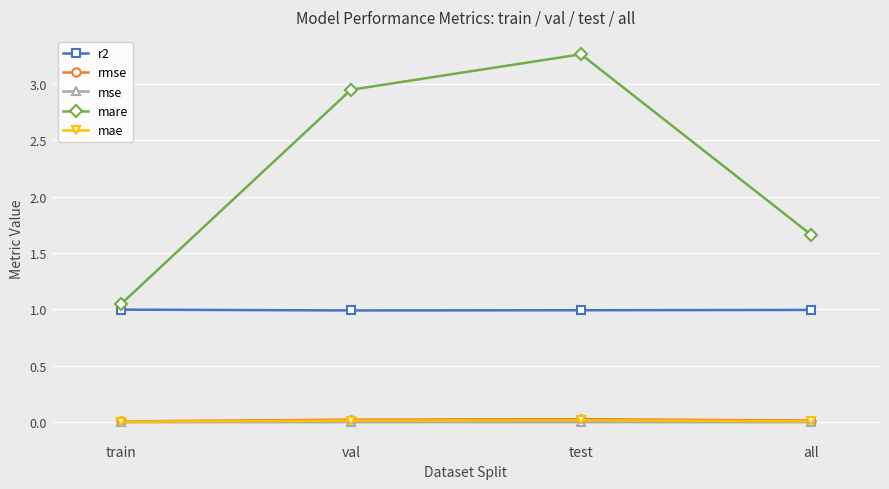

Which series has the largest total across all categories?

mare